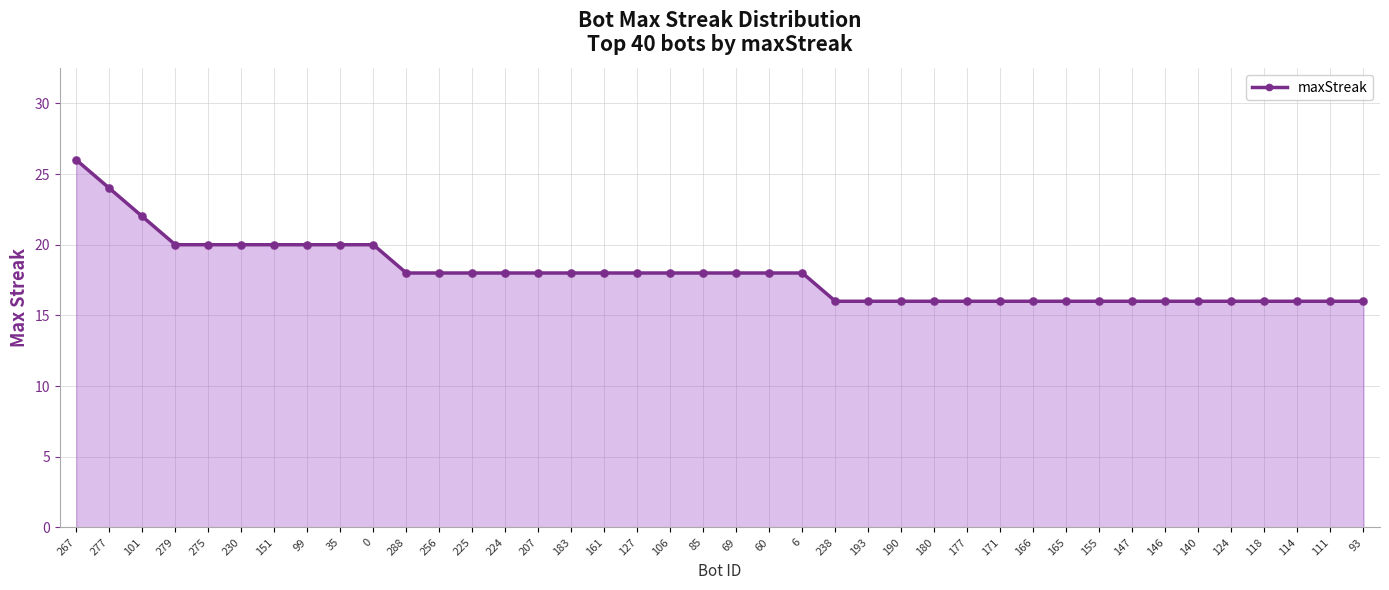

What is the ratio of the value at 267 to the value at 230?

1.3